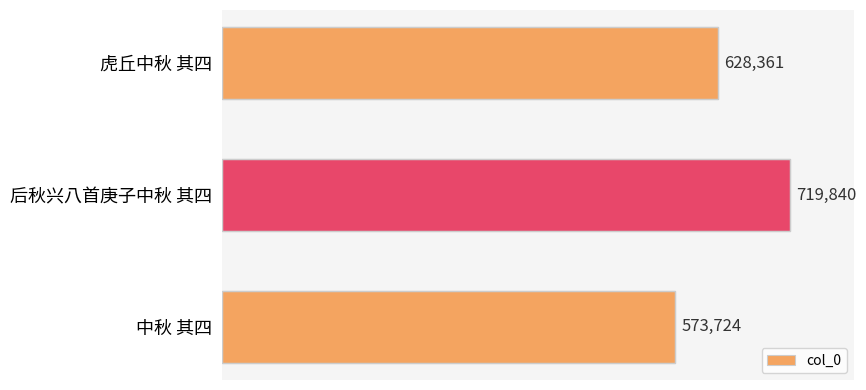

What is the maximum value shown in the chart?

719840